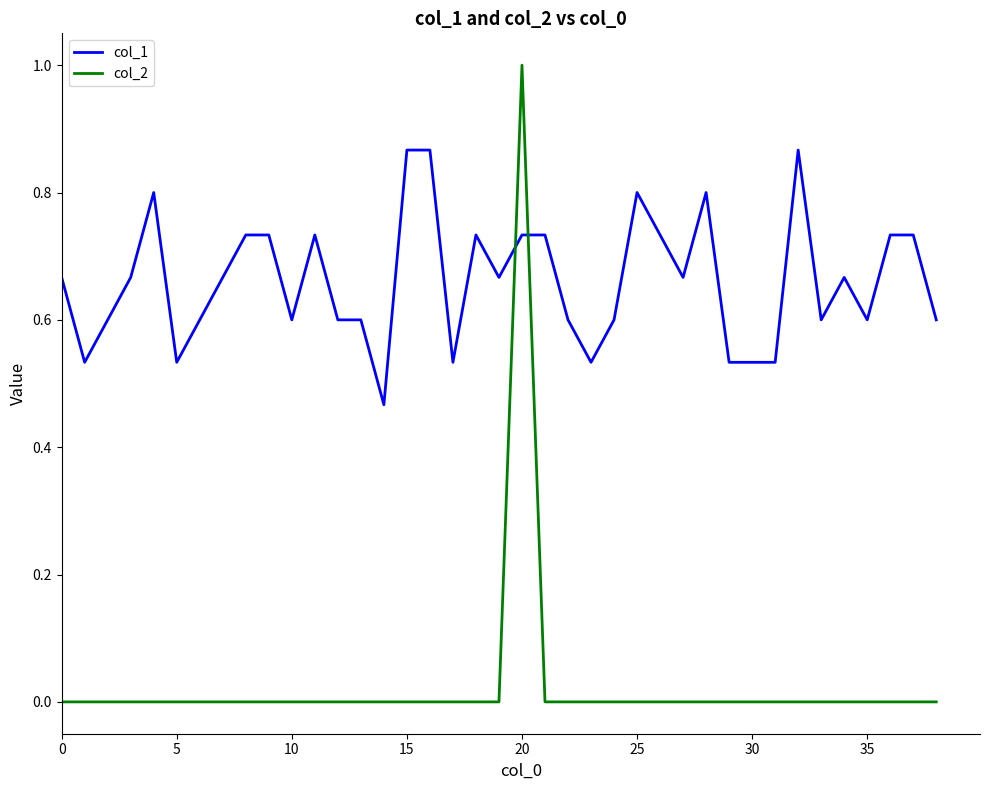

Rank the series by their average value, from lowest to highest.

col_2, col_1